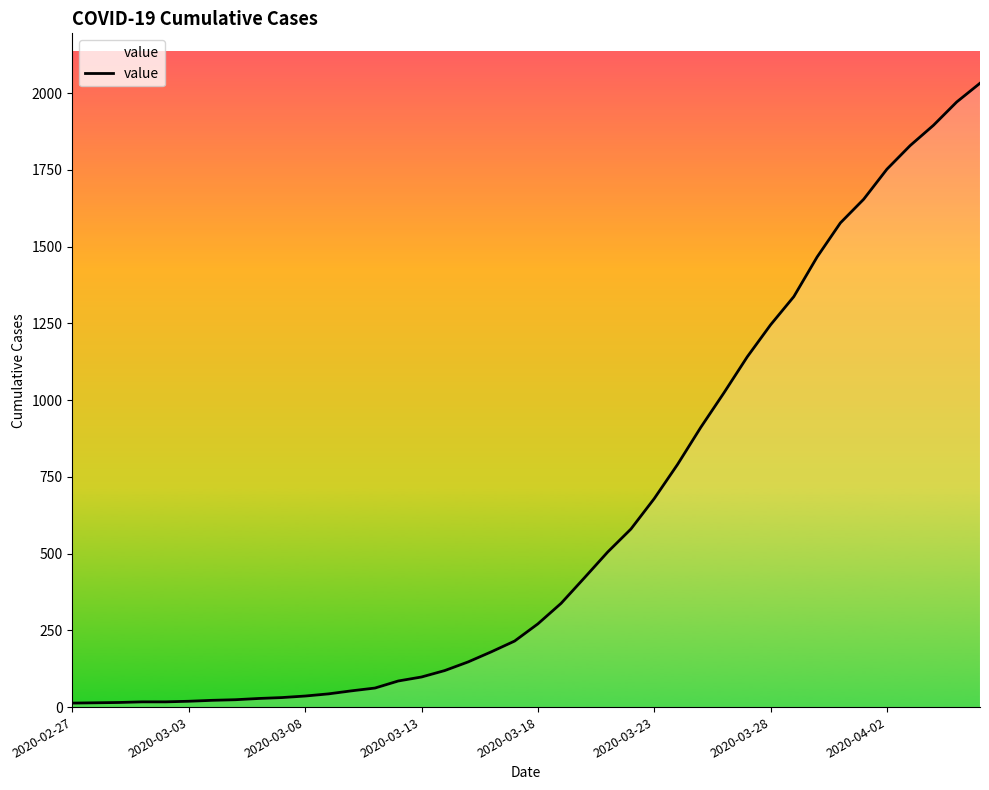

What is the difference between the maximum and minimum values?

2019